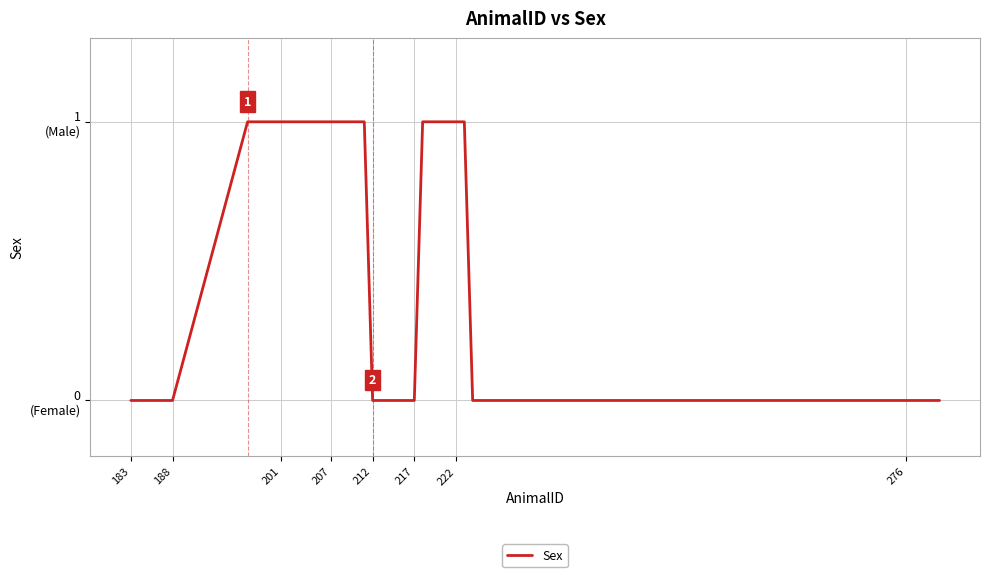

Where is the data nearest to the value 0?

183